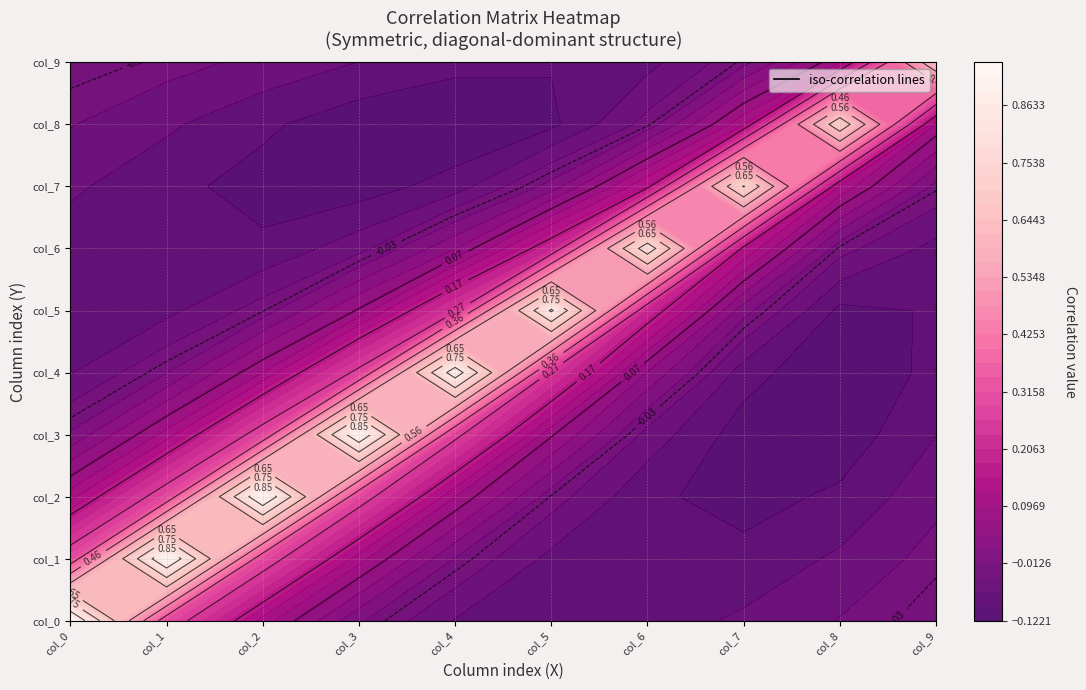

The col_5 series shows -0.0 at col_0. True or false?

False